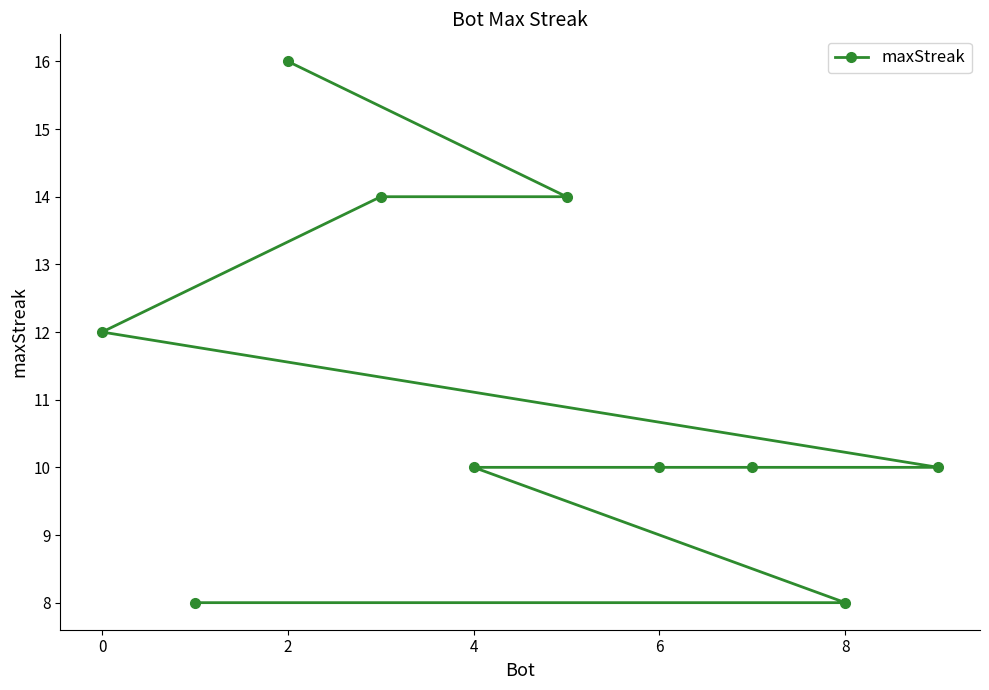

What is the smallest value displayed?

8